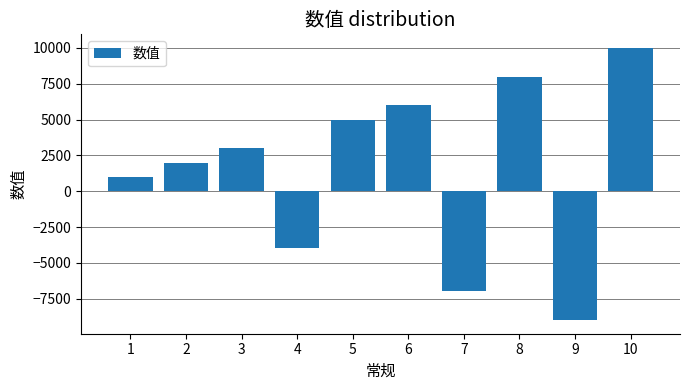

How many negative values are there?

3